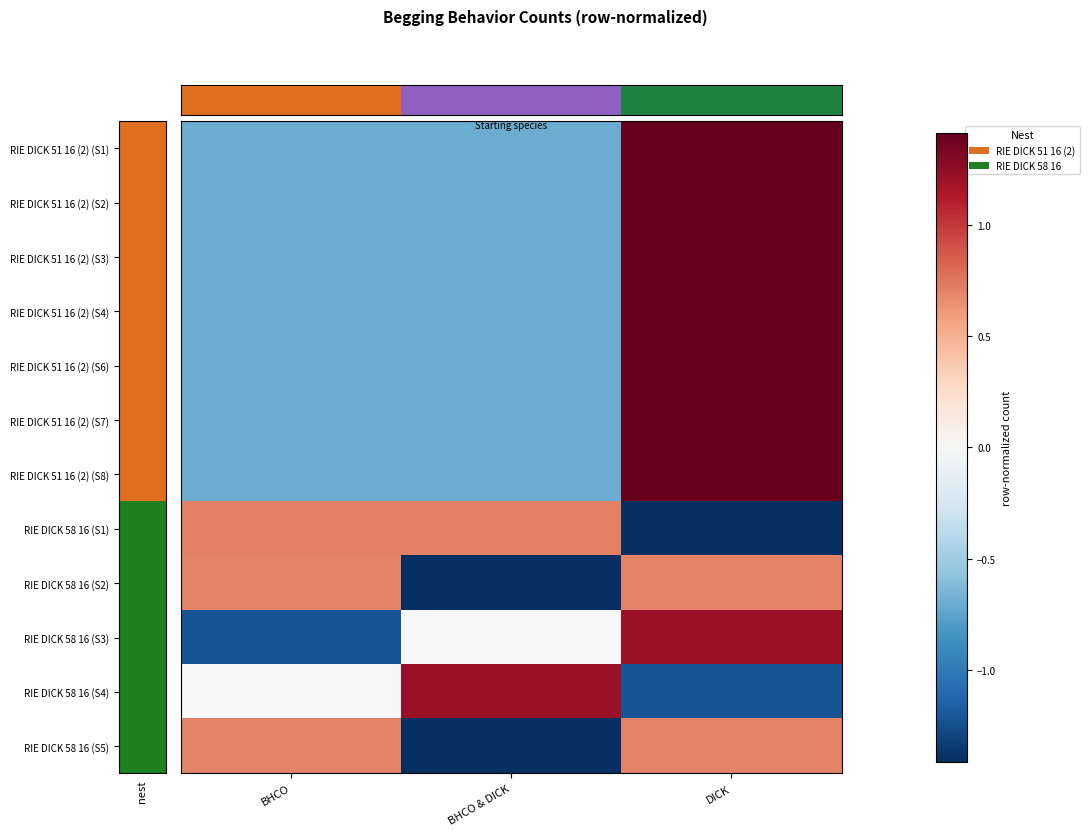

Reading left to right, list all the values displayed in this chart.

row_0: -0.7	-0.7	1.4
row_1: -0.7	-0.7	1.4
row_2: -0.7	-0.7	1.4
row_3: -0.7	-0.7	1.4
row_4: -0.7	-0.7	1.4
row_5: -0.7	-0.7	1.4
row_6: -0.7	-0.7	1.4
row_7: 0.7	0.7	-1.4
row_8: 0.7	-1.4	0.7
row_9: -1.2	0.0	1.2
row_10: 0.0	1.2	-1.2
row_11: 0.7	-1.4	0.7